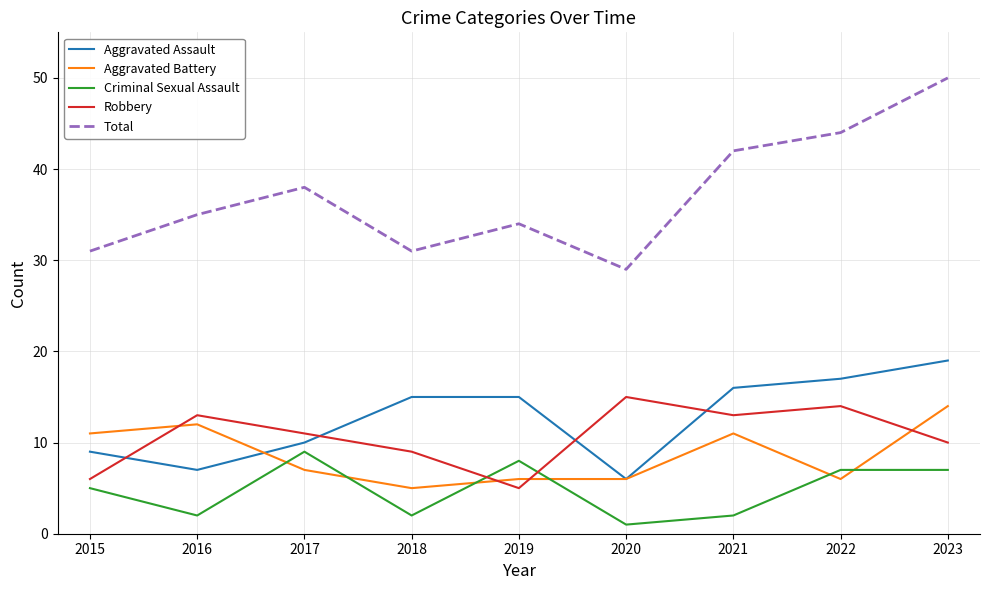

How many distinct data groups are displayed?

5